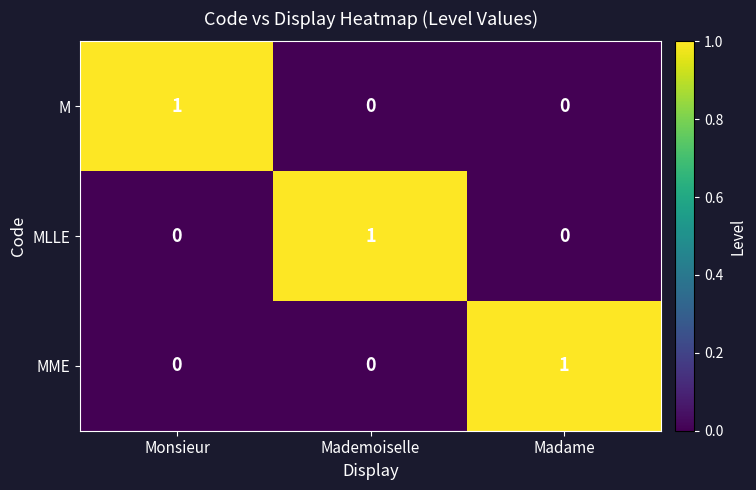

The M series shows 0 at Mademoiselle. True or false?

True